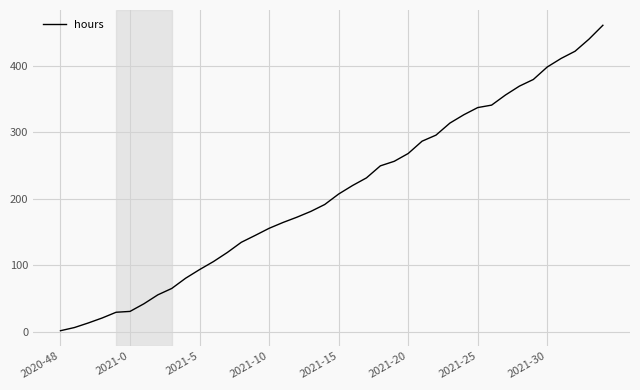

What is the greatest value displayed?

460.9